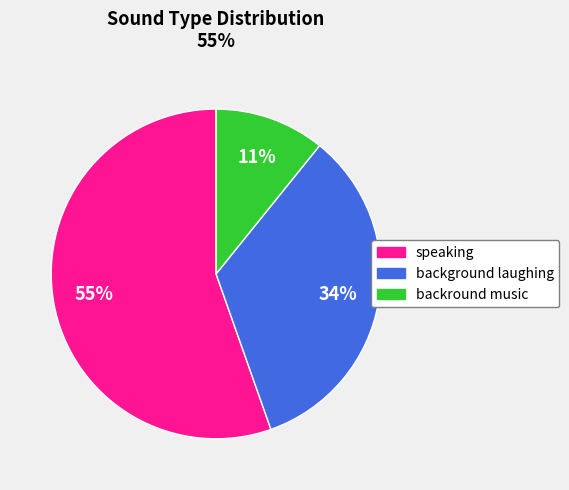

To the nearest percent, what is the combined percentage of backround music and speaking?

66%